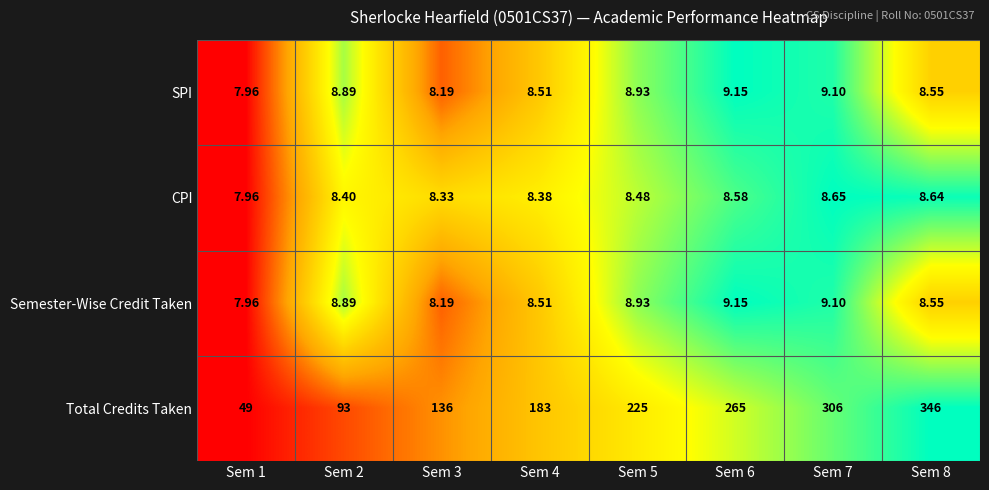

Which series has the widest spread of values?

Total Credits Taken